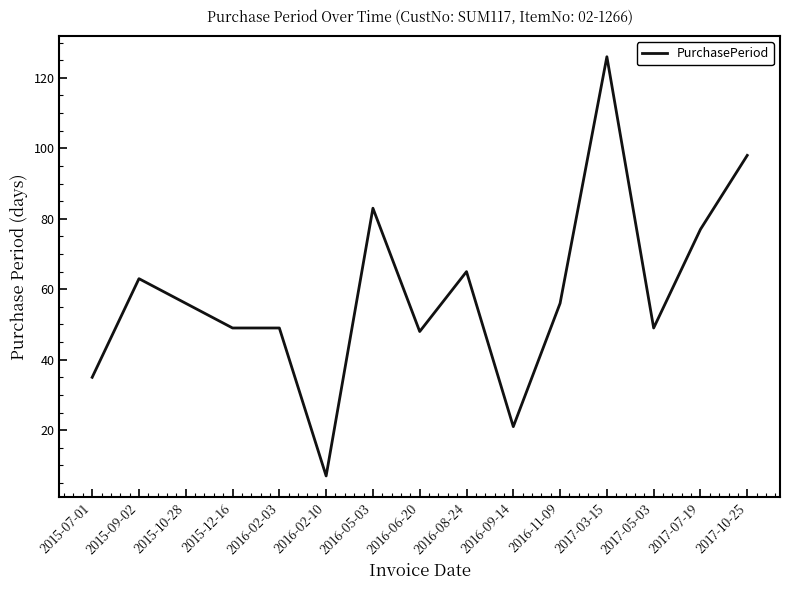

Is this an area chart (filled region under the line)?

No